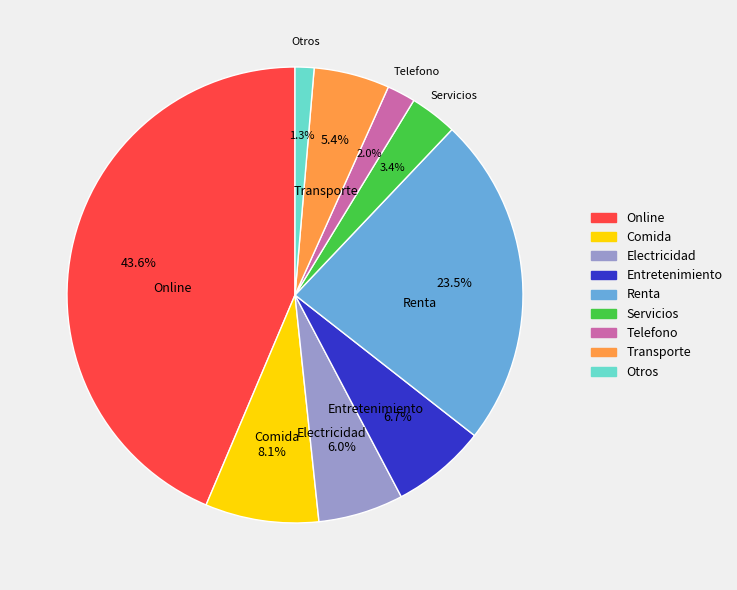

Combined, do Otros and Servicios account for over 50%?

No